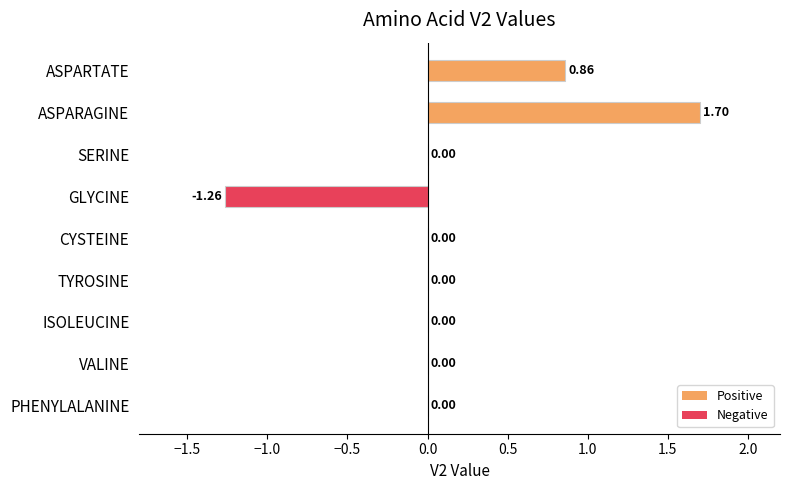

What is the sum of the values at ASPARAGINE and ISOLEUCINE?

1.7